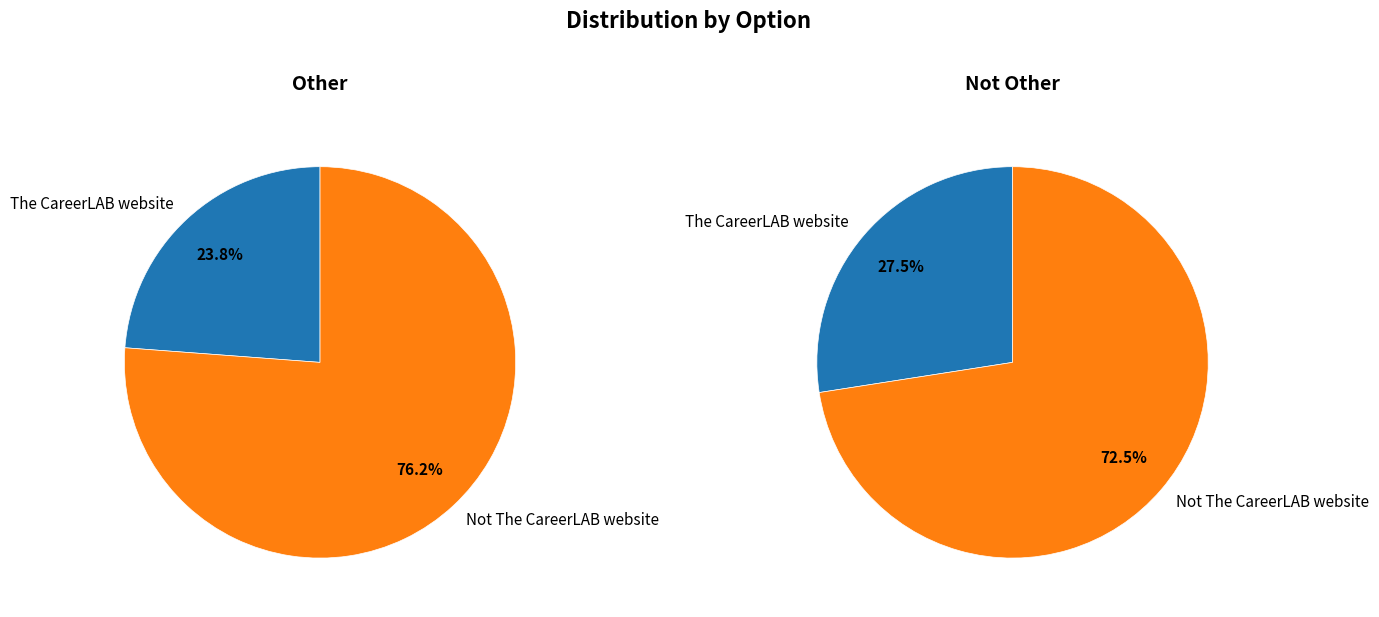

To the nearest percent, what is the average slice percentage?

50%